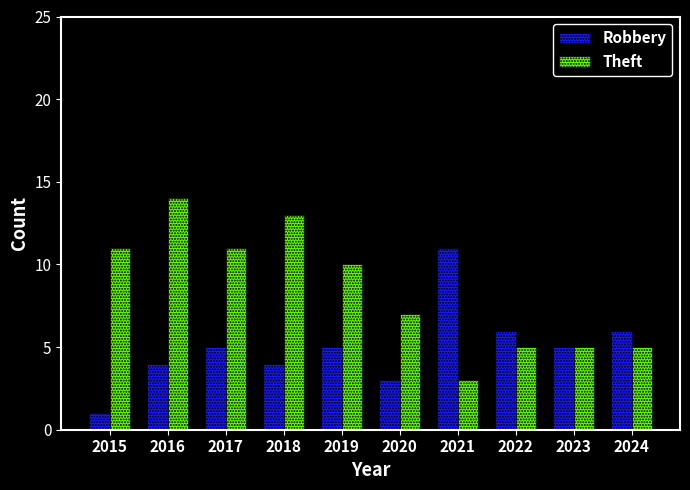

At how many categories does at least one series exceed 4?

10